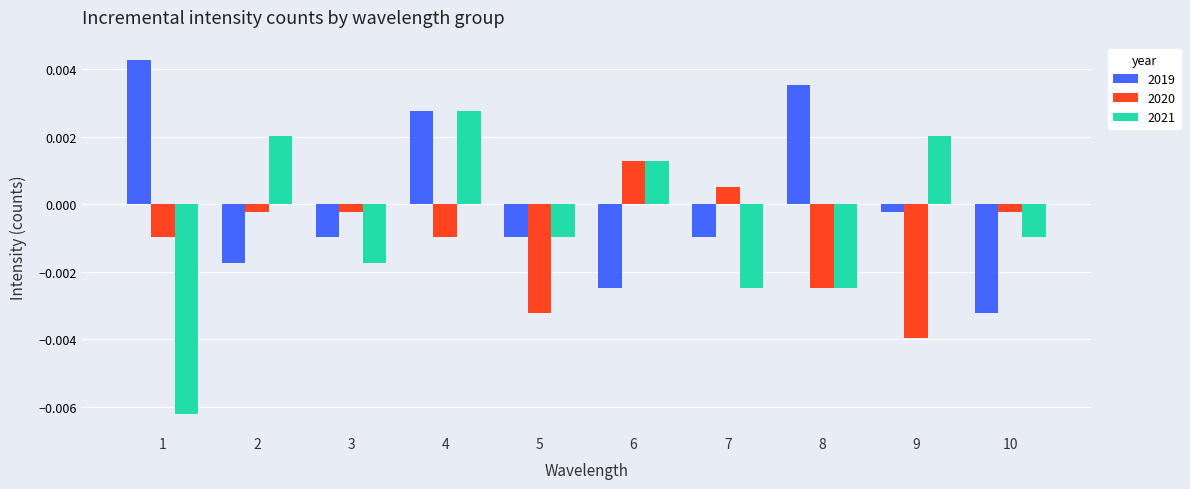

Is the value of 2020 at 7 greater than the value of 2019 at 5?

Yes